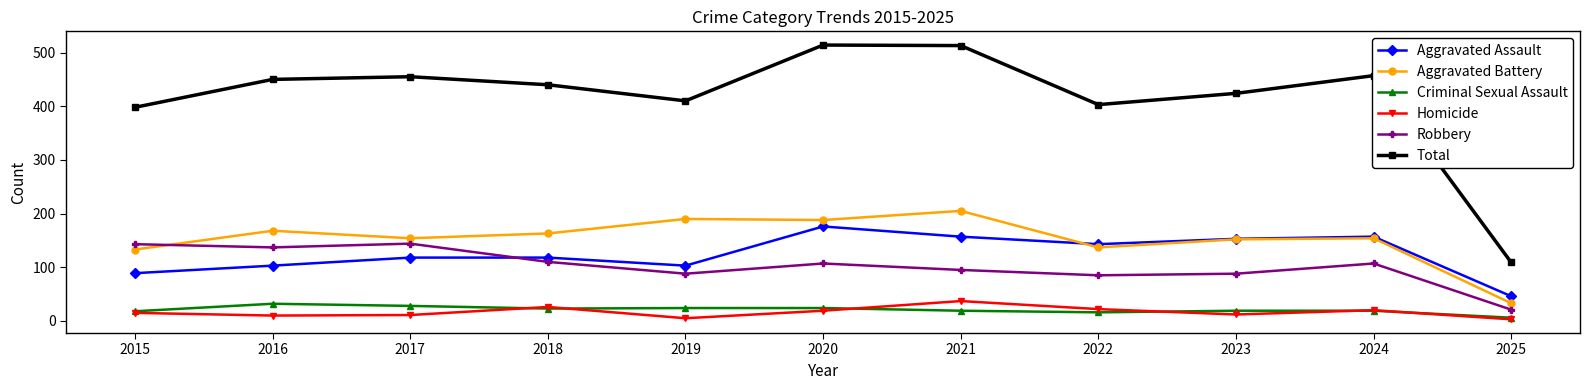

At which label does Criminal Sexual Assault reach its minimum?

2025